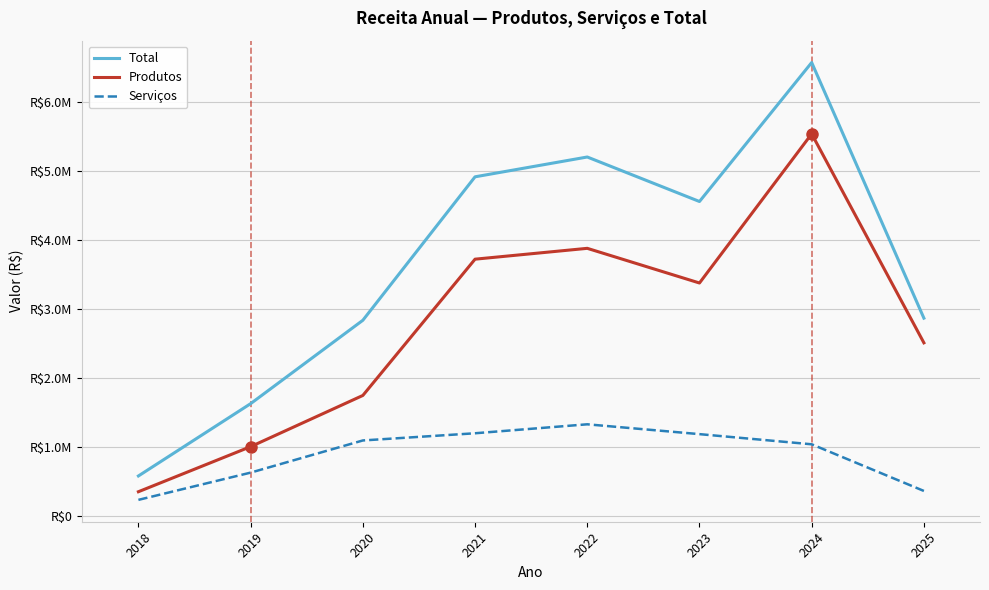

What is the sum of all Serviços values?

7037160.8